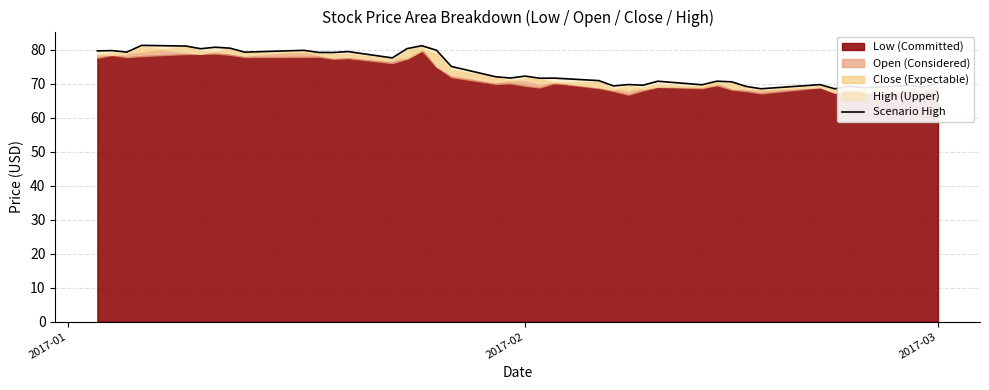

The chart shows a value of 104.8 at 37. True or false?

False